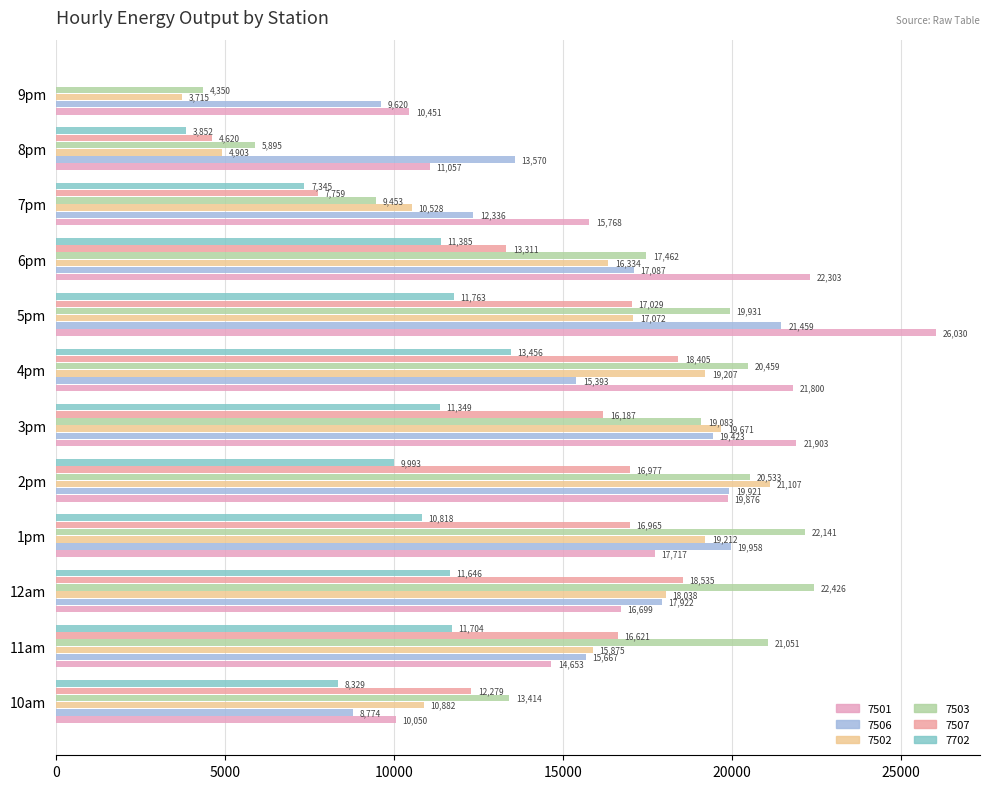

What are all the series names shown in the legend?

7501, 7506, 7502, 7503, 7507, 7702